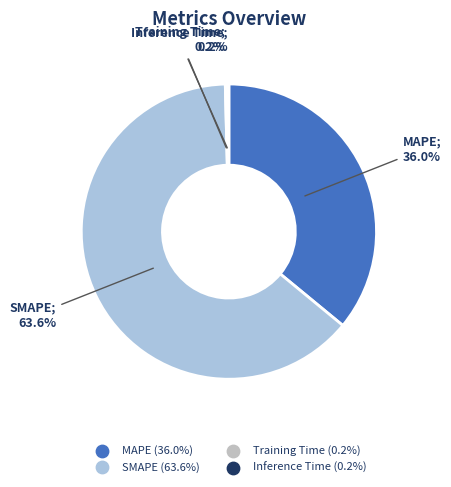

Does any single category account for the majority?

Yes